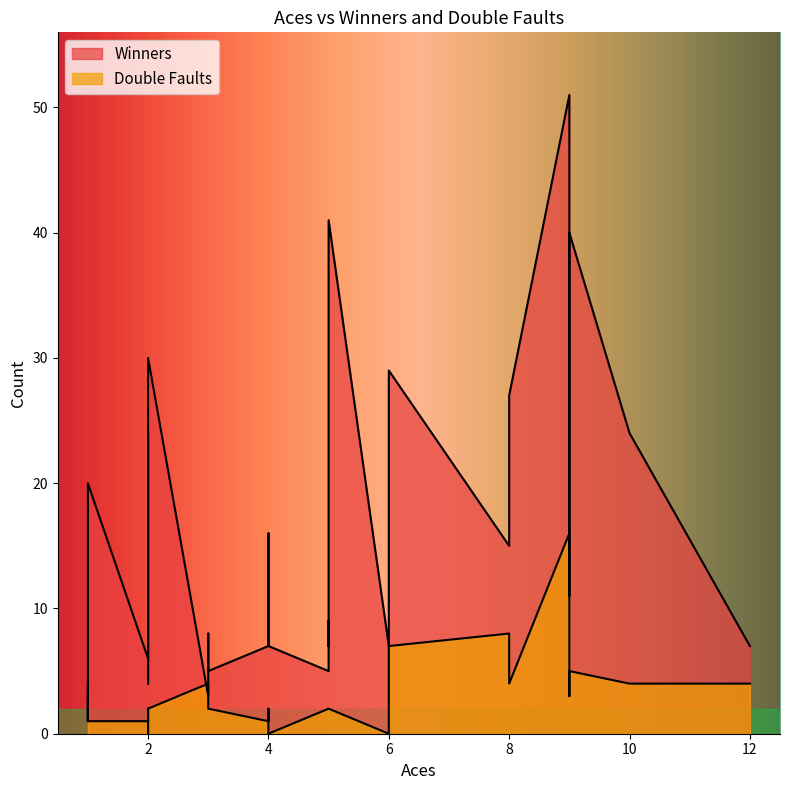

Rank the series at 11 from highest to lowest value.

Winners, Double Faults